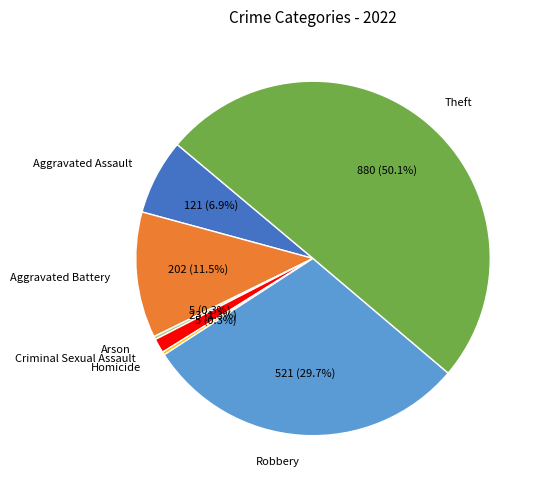

Approximately how many times larger is the value at Criminal Sexual Assault compared to Aggravated Battery?

0.1